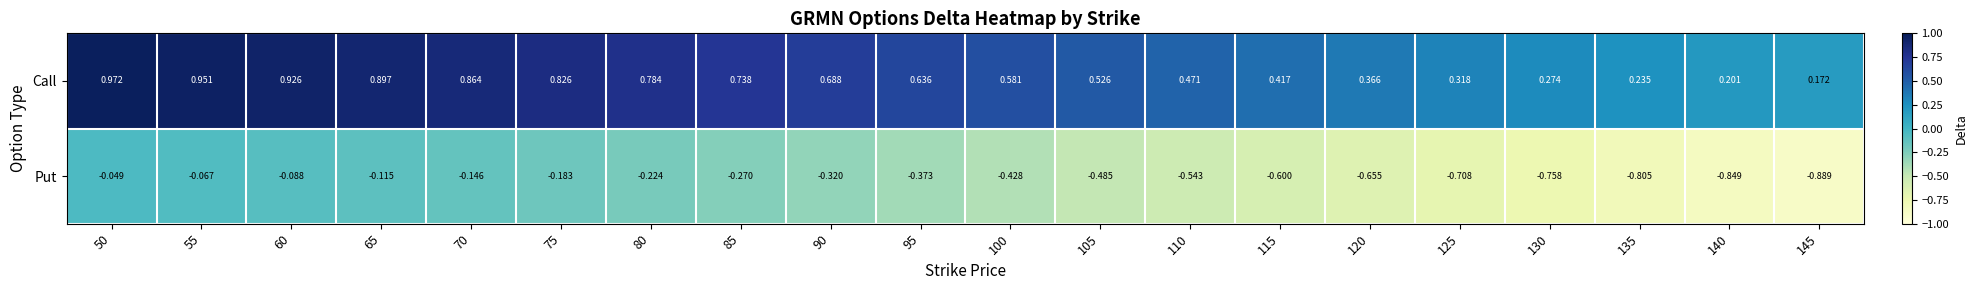

Rank the series by their average value, from lowest to highest.

Put, Call